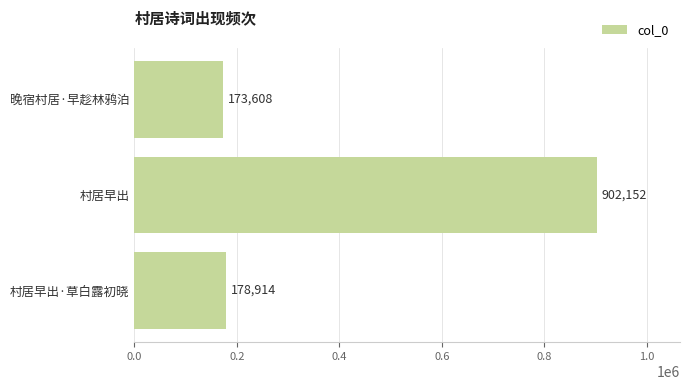

List the labels in order of value, largest first.

村居早出, 村居早出·草白露初晓, 晚宿村居·早趁林鸦泊